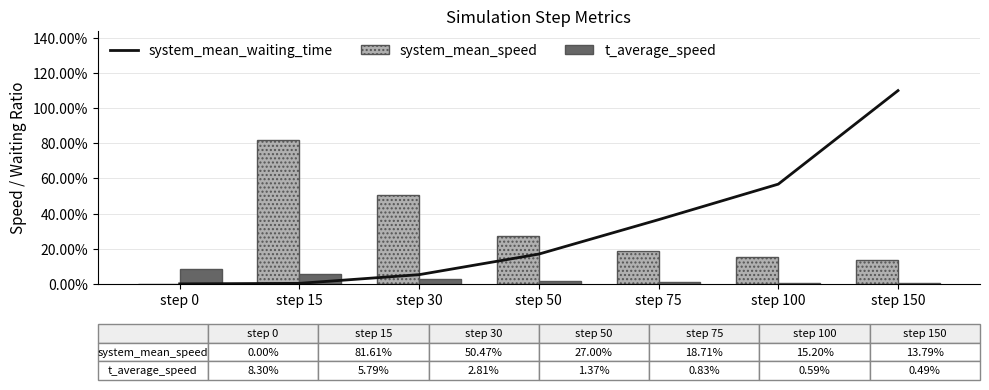

True or false: system_mean_speed has a value of 37.0 at step 15.

False